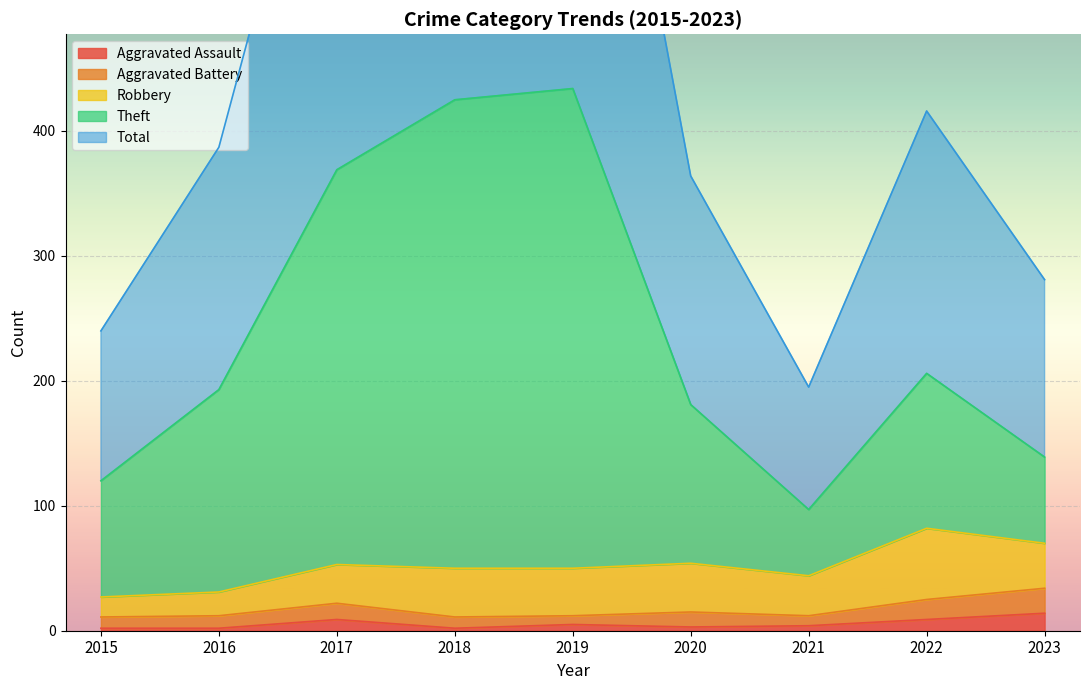

What is the value of the Theft point at the 8th from the left?

206